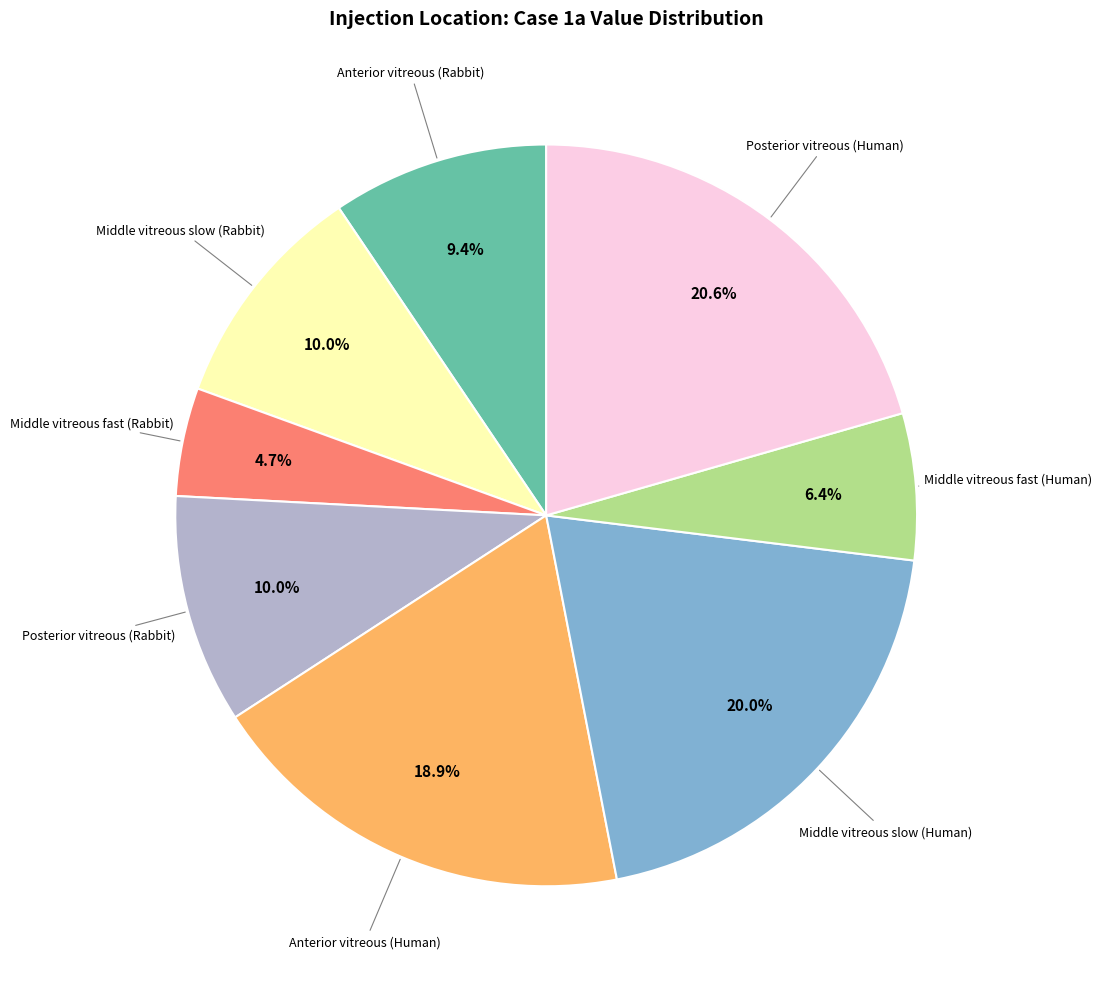

Is there any slice that represents more than half of the pie?

No